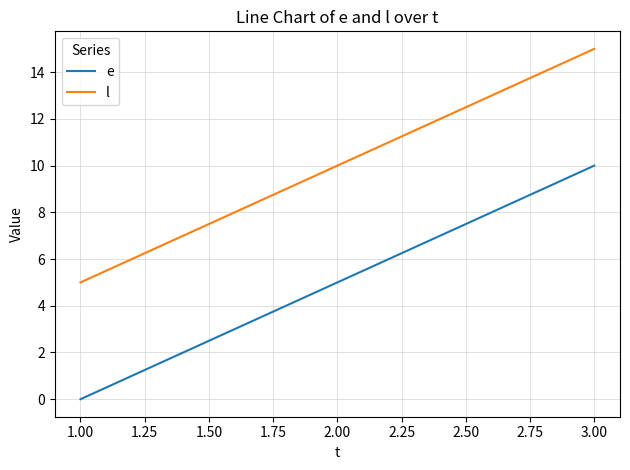

Rank the categories by l value from highest to lowest.

3.00, 2.00, 1.00